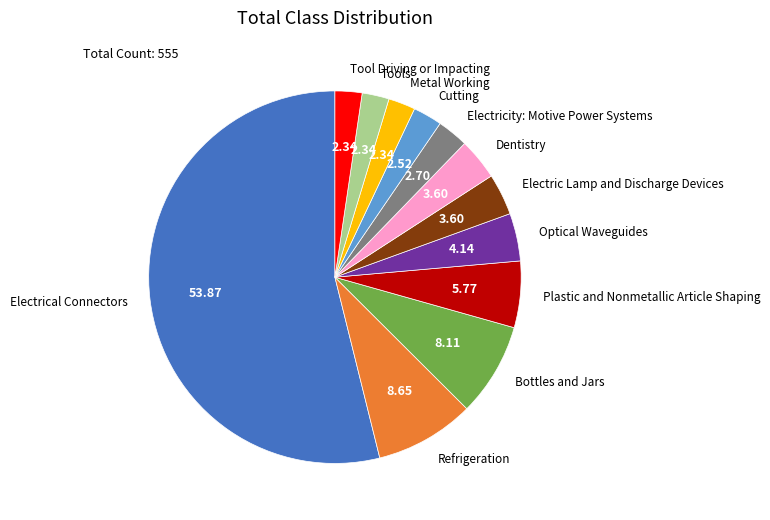

Combined, do Refrigeration and Plastic and Nonmetallic Article Shaping account for over 50%?

No